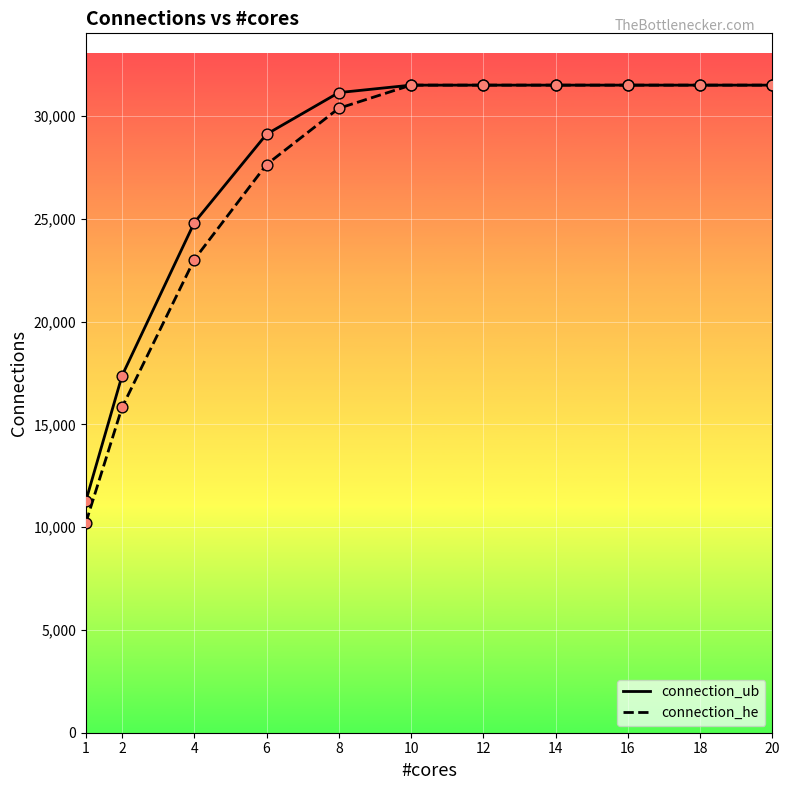

What is the total value across all series at 14?

62992